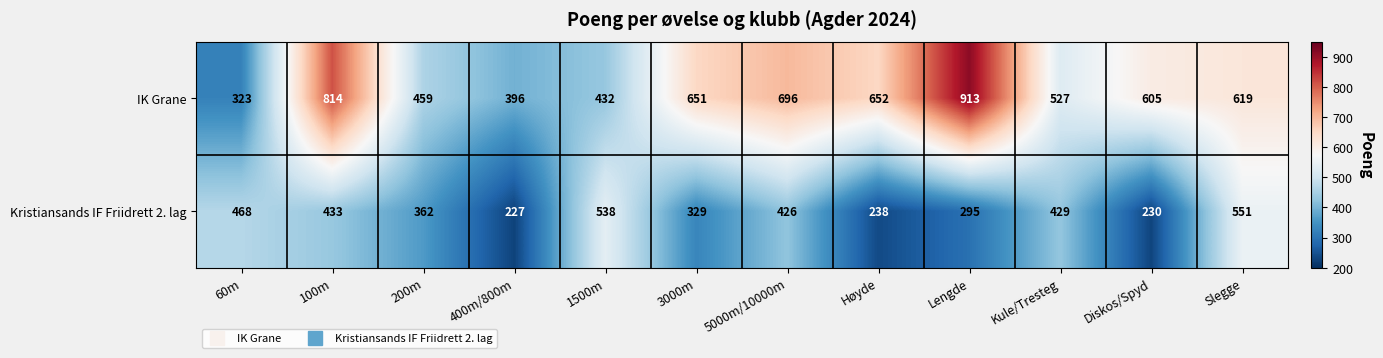

Rank the series at 3000m from lowest to highest value.

Kristiansands IF Friidrett 2. lag, IK Grane